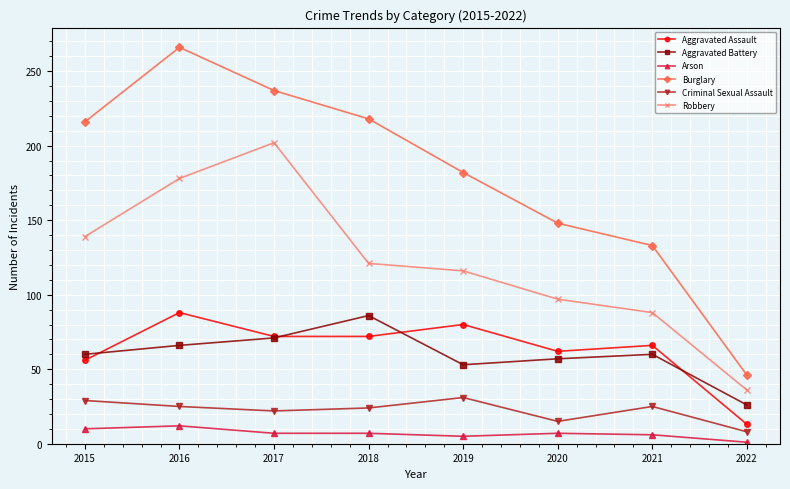

At which category does the chart reach its minimum across all series?

2022